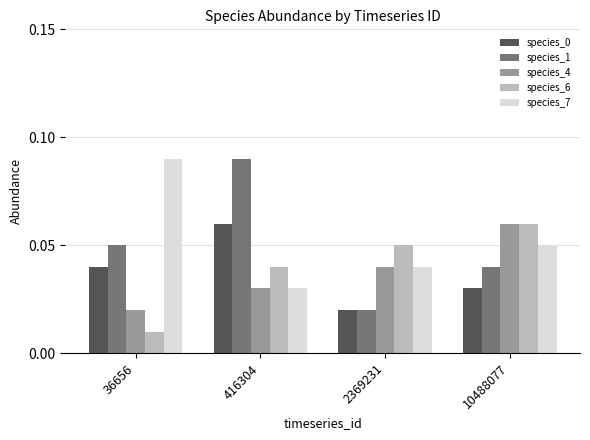

List the labels in order of species_7 value, largest first.

36656, 10488077, 2369231, 416304